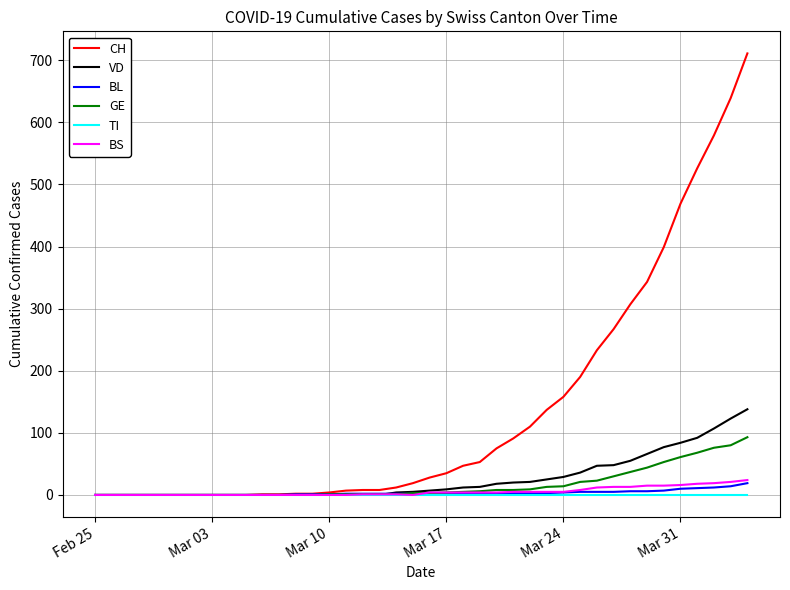

Which series has the largest total across all categories?

CH